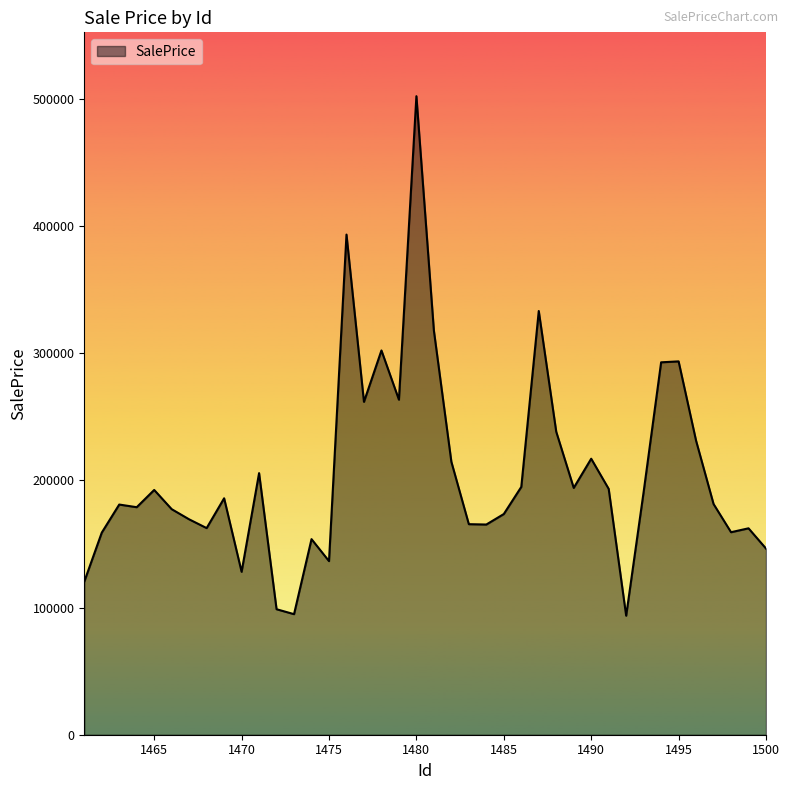

How many values are below 185922?

20